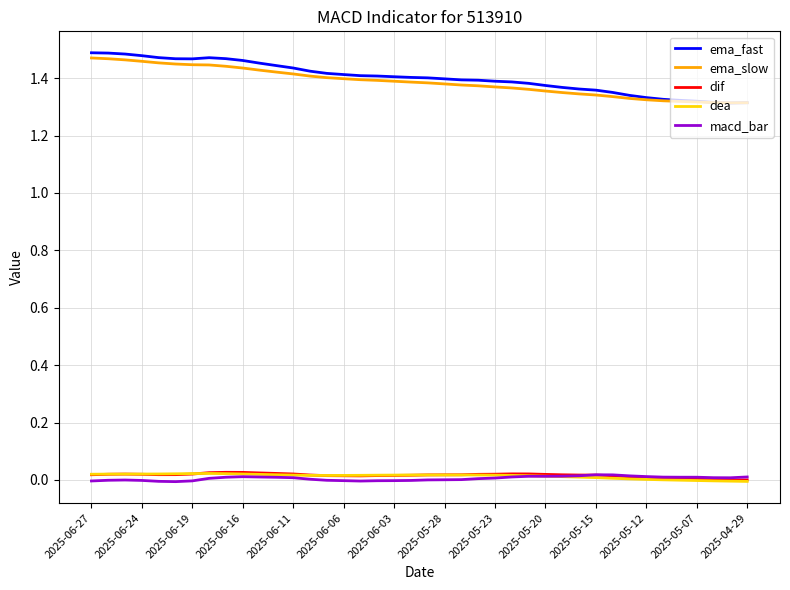

True or false: dea and ema_fast intersect in this chart.

False